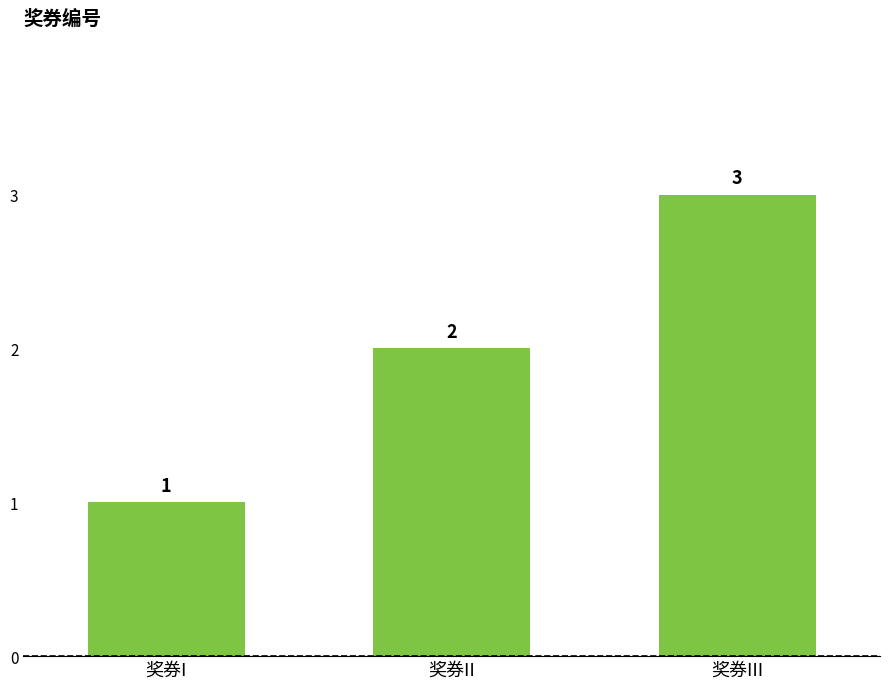

What is the label of the 2nd bar from the right?

奖券II